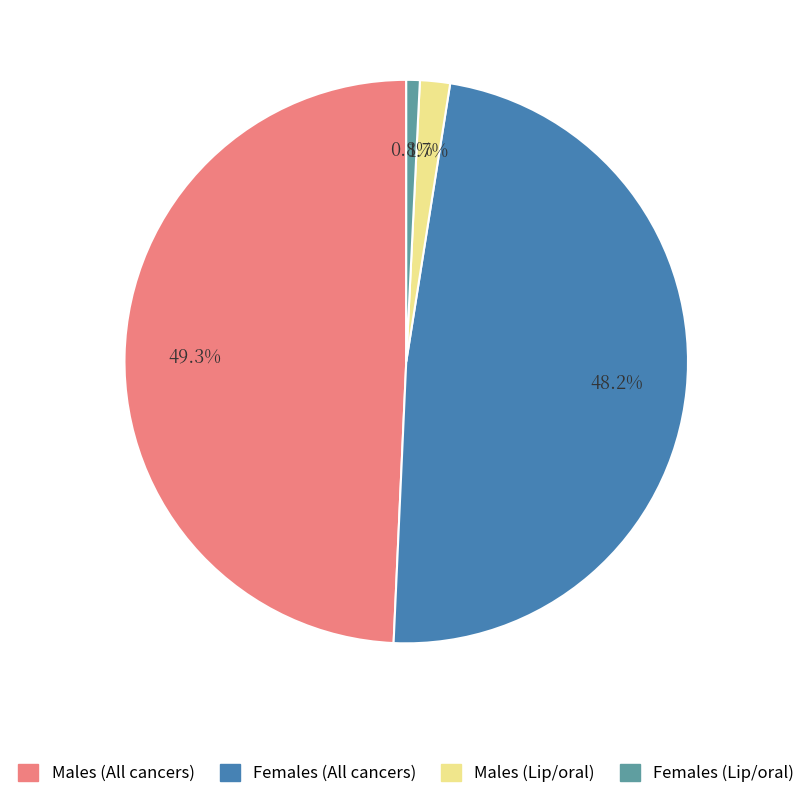

What is the largest slice in the pie chart?

Males (All cancers)